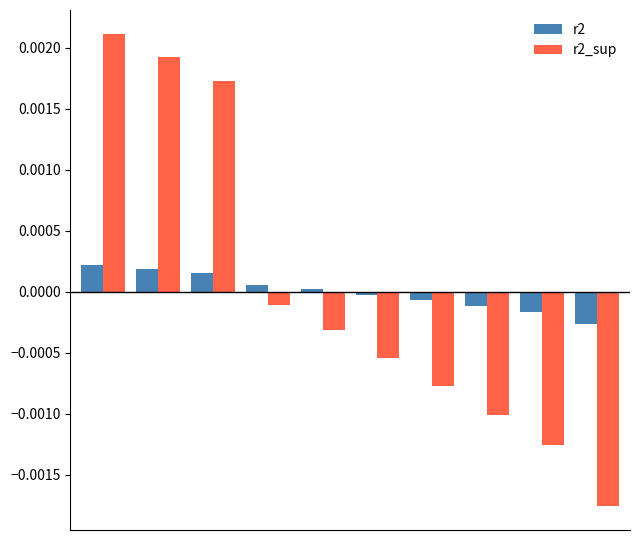

Rank the series by their maximum value, from highest to lowest.

r2_sup, r2